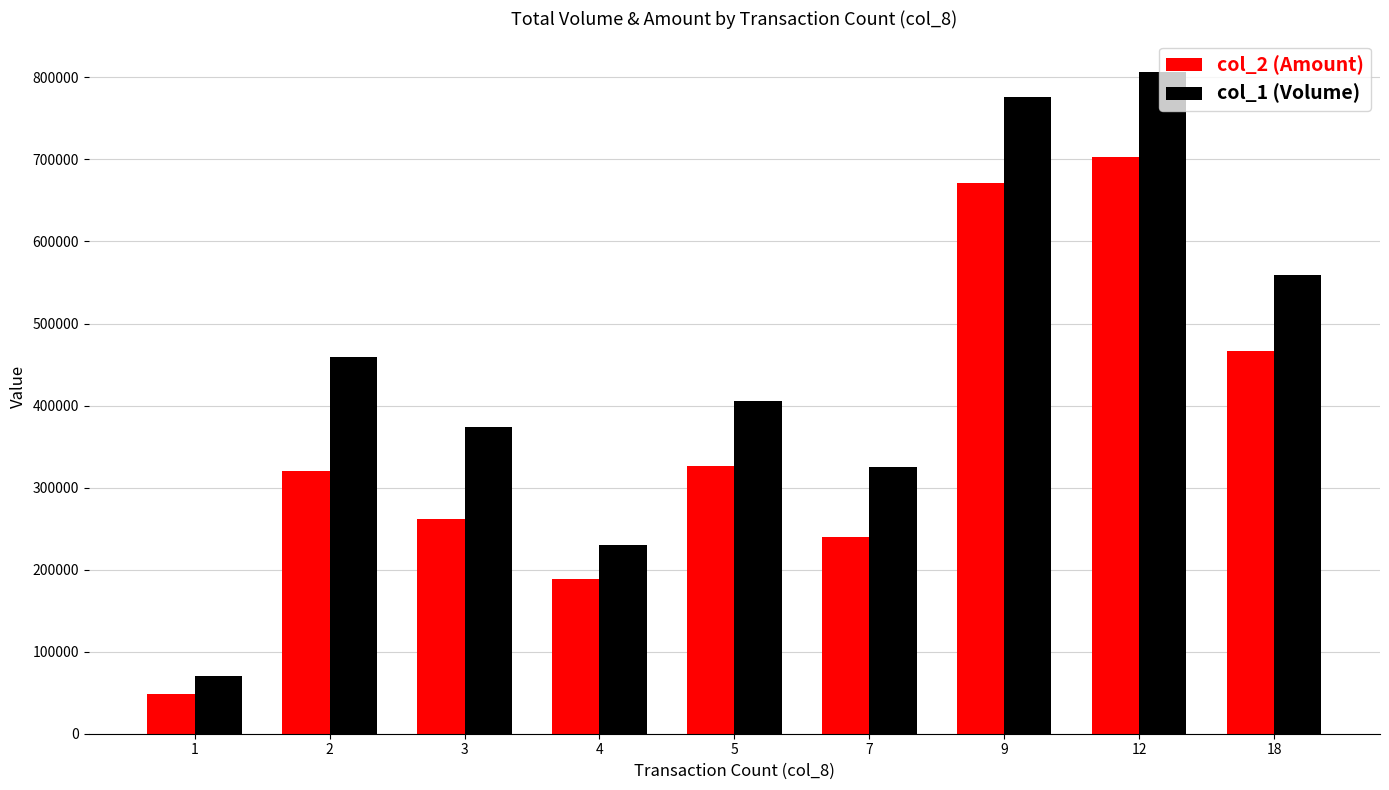

Which series has the widest spread of values?

col_1 (Volume)